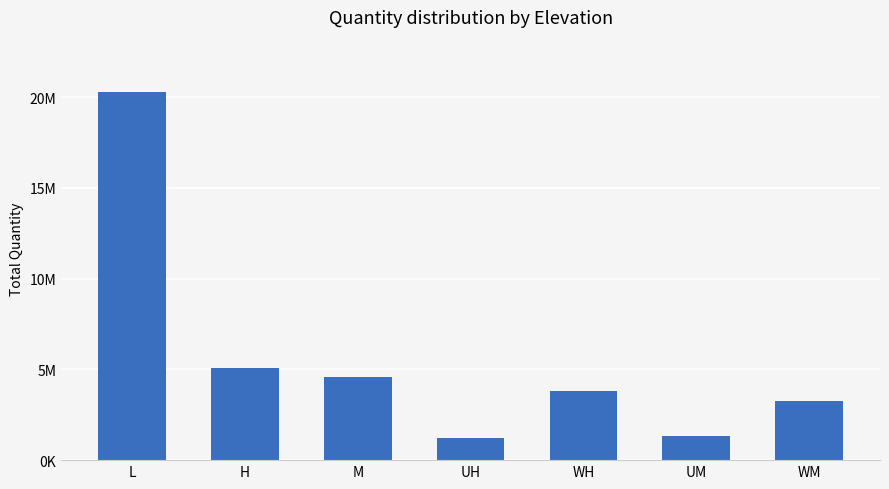

At which category does the chart reach its peak across all series?

L